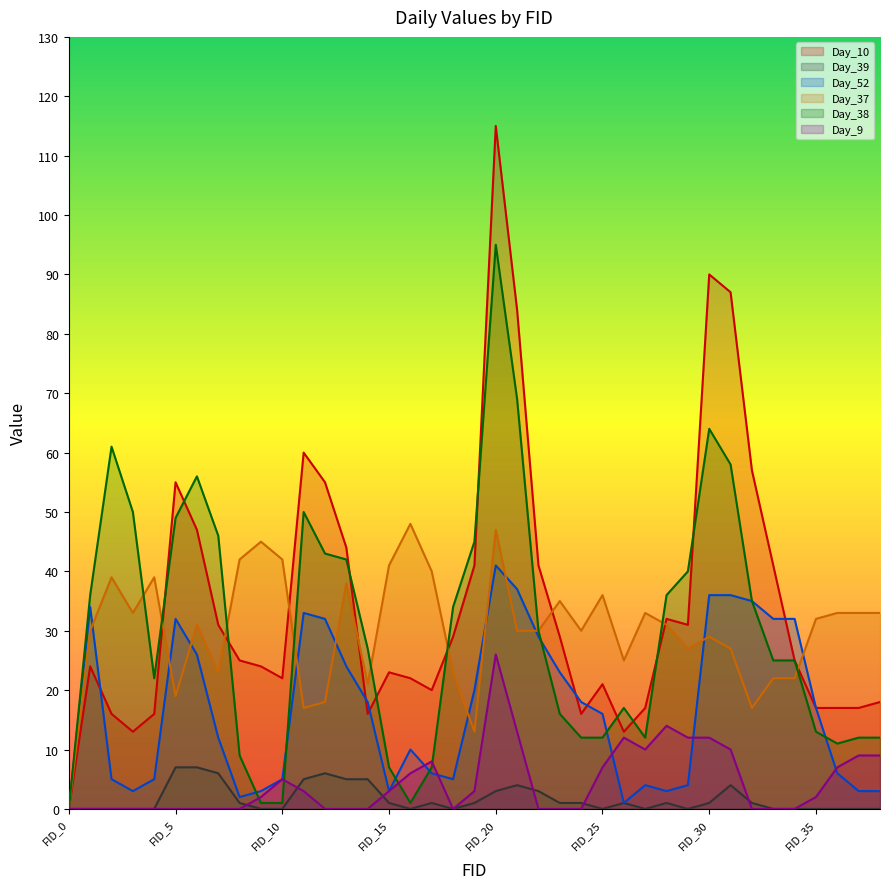

Reading right to left, extract all data points from this chart.

Day_10: 18	17	17	17	25	41	57	87	90	31	32	17	13	21	16	29	41	84	115	41	29	20	22	23	16	44	55	60	22	24	25	31	47	55	16	13	16	24	0
Day_39: 0	0	0	0	0	0	1	4	1	0	1	0	1	0	1	1	3	4	3	1	0	1	0	1	5	5	6	5	0	0	1	6	7	7	0	0	0	0	0
Day_52: 3	3	6	17	32	32	35	36	36	4	3	4	1	16	18	23	29	37	41	20	5	6	10	3	18	24	32	33	5	3	2	12	26	32	5	3	5	34	0
Day_37: 33	33	33	32	22	22	17	27	29	27	31	33	25	36	30	35	30	30	47	13	23	40	48	41	21	38	18	17	42	45	42	23	31	19	39	33	39	30	0
Day_38: 12	12	11	13	25	25	35	58	64	40	36	12	17	12	12	16	30	69	95	45	34	7	1	7	27	42	43	50	1	1	9	46	56	49	22	50	61	36	0
Day_9: 9	9	7	2	0	0	0	10	12	12	14	10	12	7	0	0	0	13	26	3	0	8	6	3	0	0	0	3	5	2	0	0	0	0	0	0	0	0	0